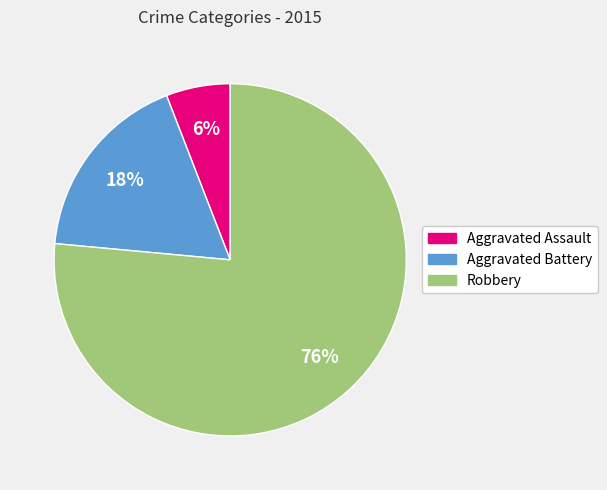

To the nearest percent, what percentage of the pie is Aggravated Battery?

18%